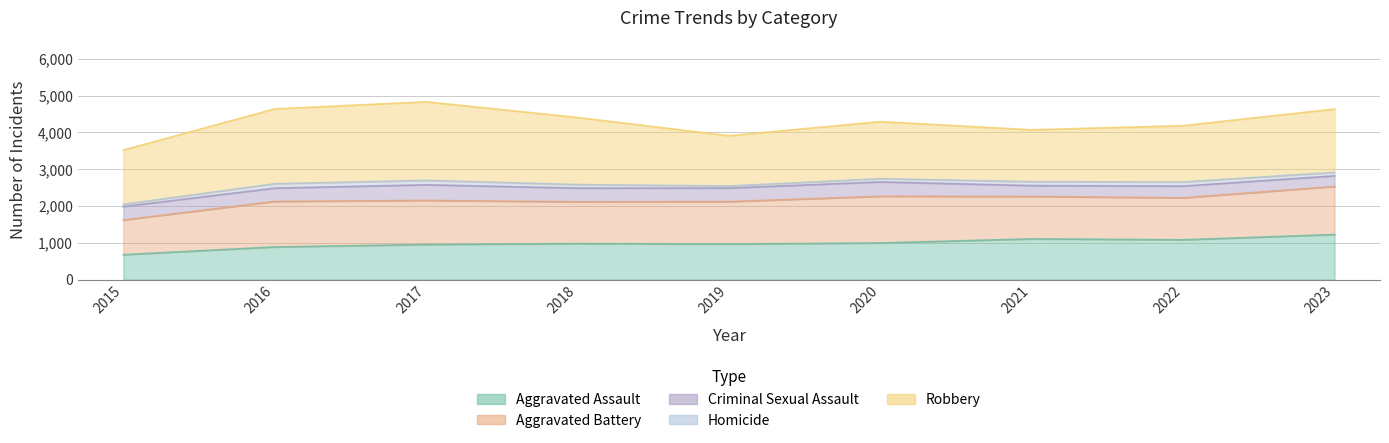

At which category is the sum across all series the highest?

2017